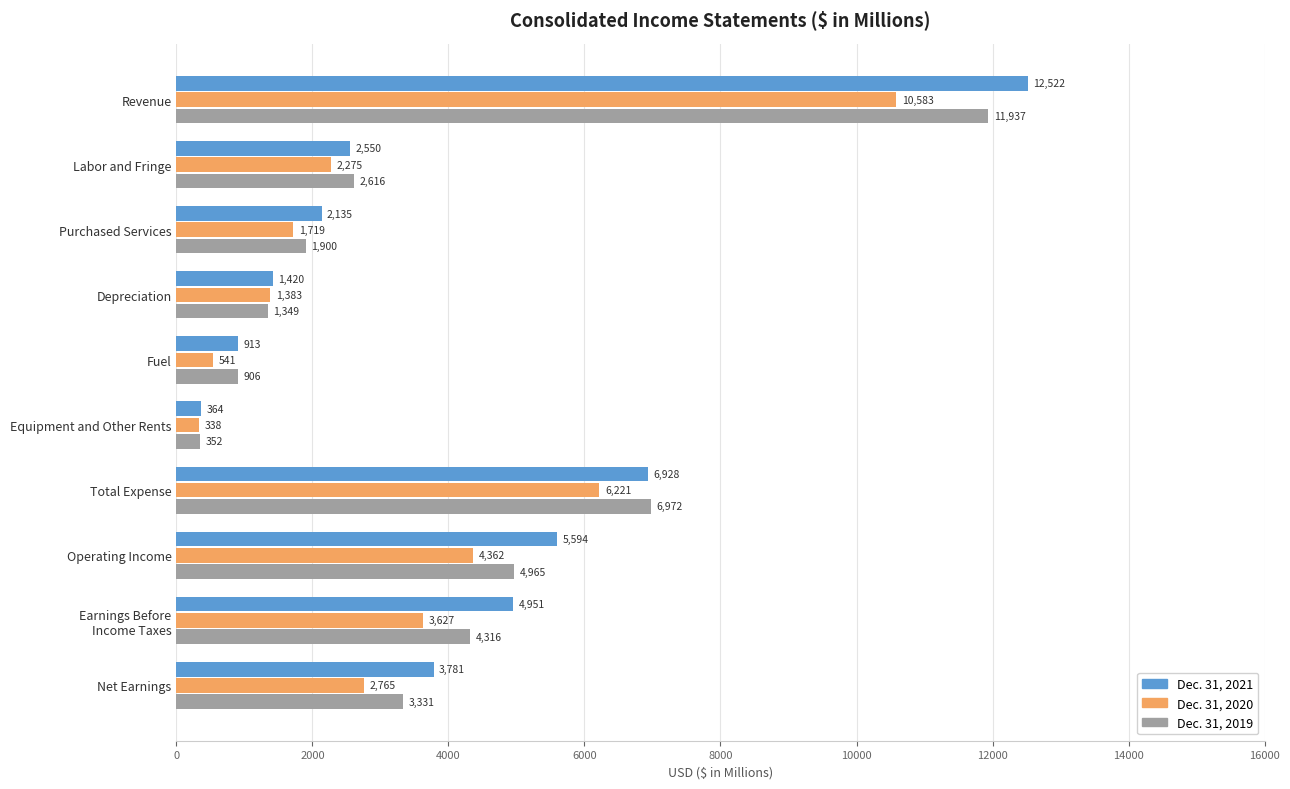

What is the difference between the maximum and second lowest values in the Dec. 31, 2021 series?

11609